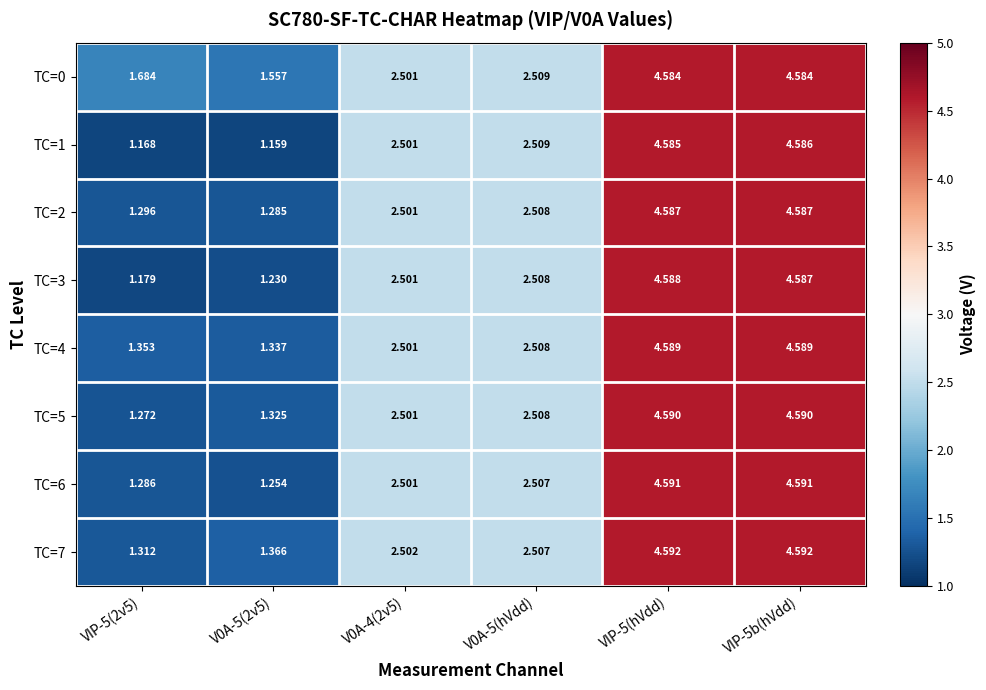

Is the value of TC=2 at VIP-5b(hVdd) greater than the value of TC=5 at V0A-4(2v5)?

Yes